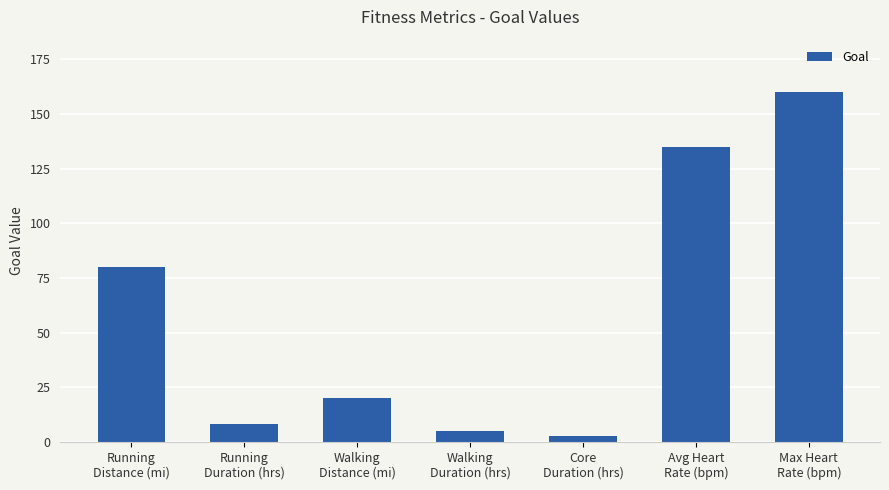

Rank the categories by value from lowest to highest.

Core
Duration (hrs), Walking
Duration (hrs), Running
Duration (hrs), Walking
Distance (mi), Running
Distance (mi), Avg Heart
Rate (bpm), Max Heart
Rate (bpm)